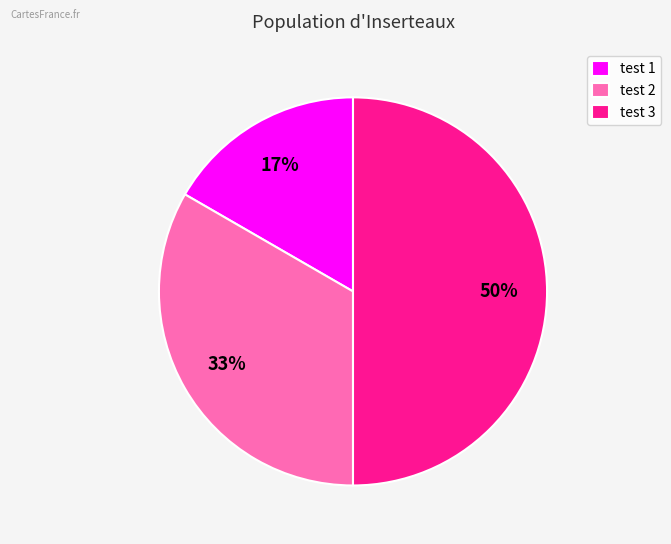

The test 3 slice represents 50% of the pie. True or false?

True